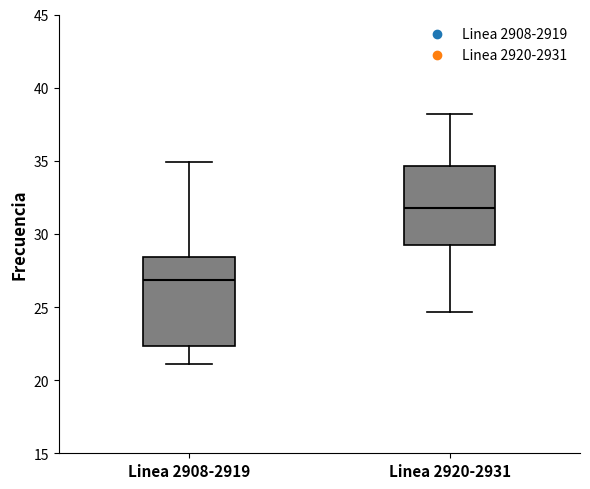

Reading left to right, read every box against the y-axis: the position of its median line, the range the box covers, and the ends of its whiskers. The values are not printed on the chart, so give them approximately, as read against the axis.

Linea 2908-2919: median 27.0, box 22.5 to 28.5, whiskers 21.0 to 35.0
Linea 2920-2931: median 32.0, box 29.0 to 34.5, whiskers 24.5 to 38.0